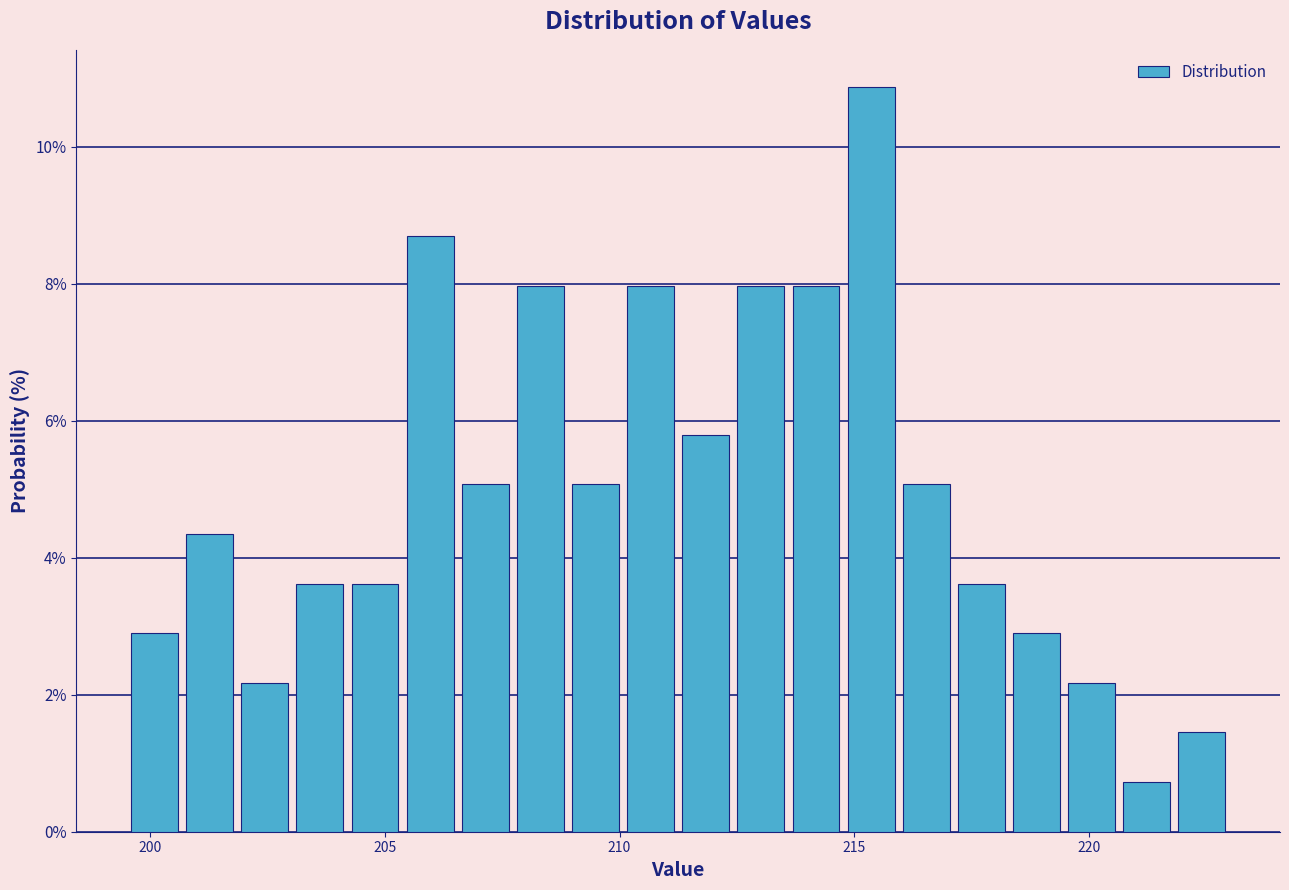

Read against the x-axis, roughly where is the centre of the tallest bar?

215.5